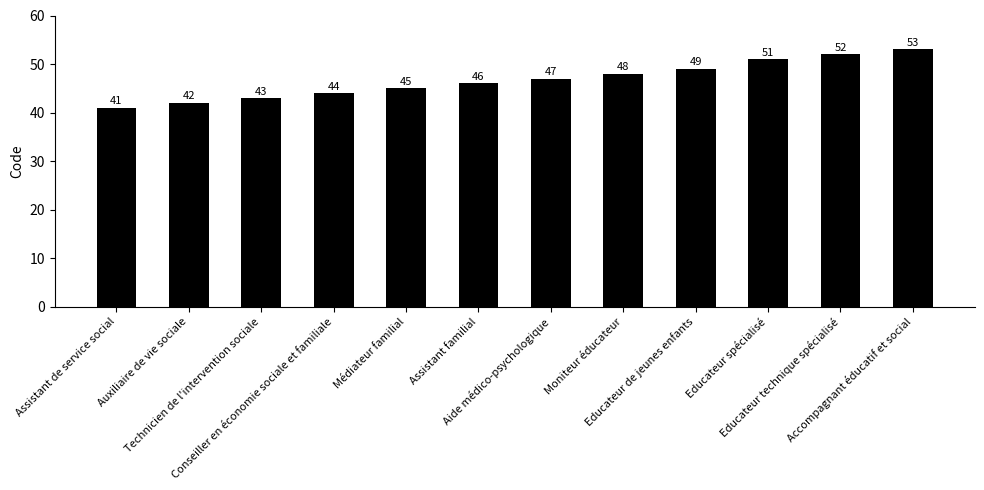

Approximately how many times larger is the value at Technicien de l'intervention sociale compared to Médiateur familial?

1.0